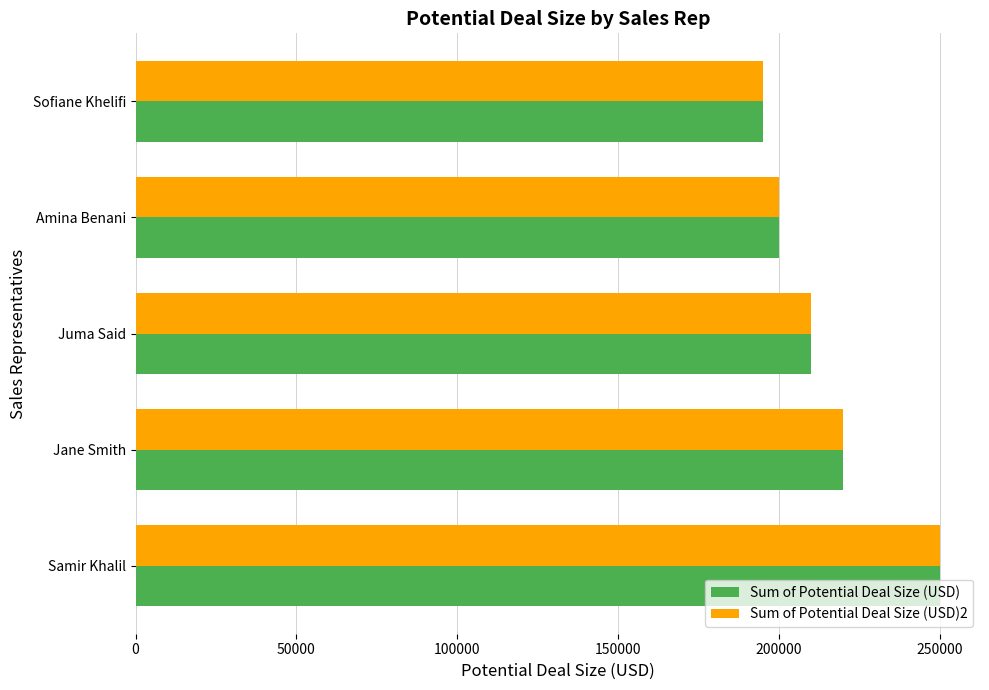

What is the greatest value displayed?

250000